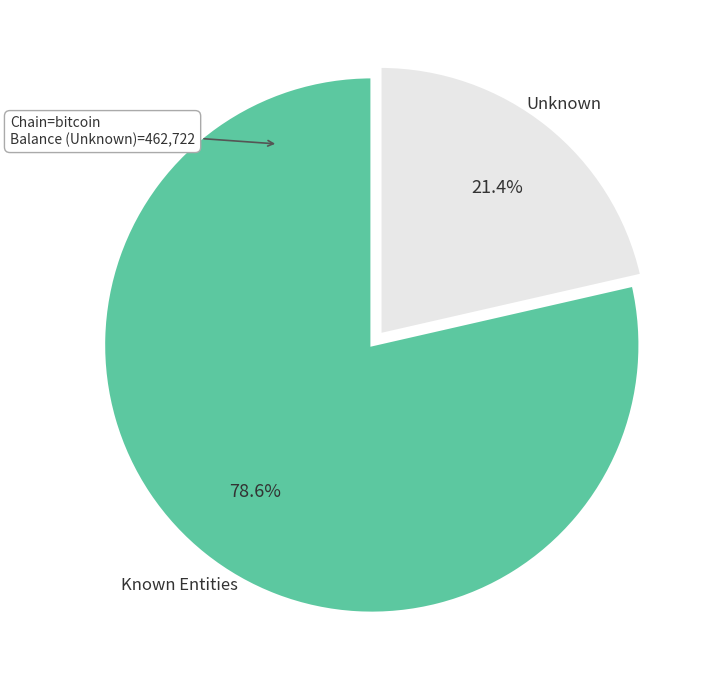

Rank the categories by value from lowest to highest.

Unknown, Known Entities